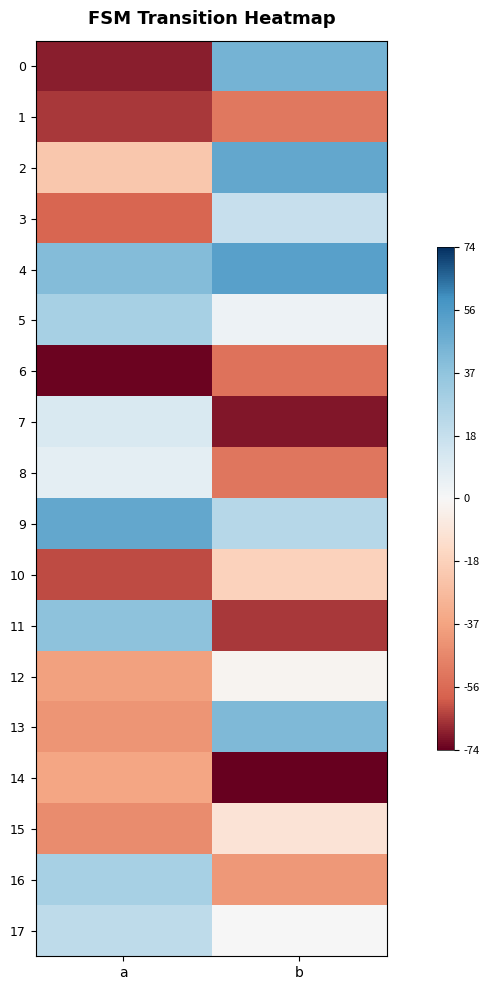

Which series has the largest total across all categories?

4